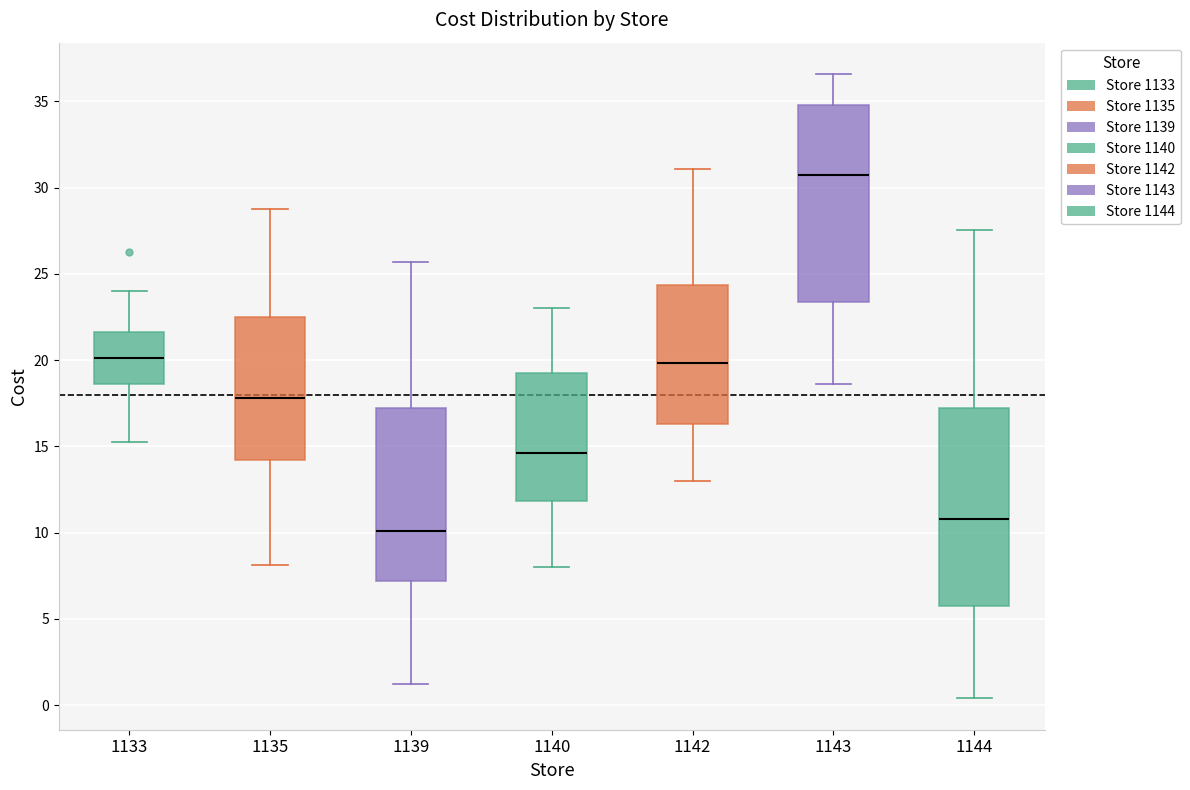

Which box has the lowest median line?

1139